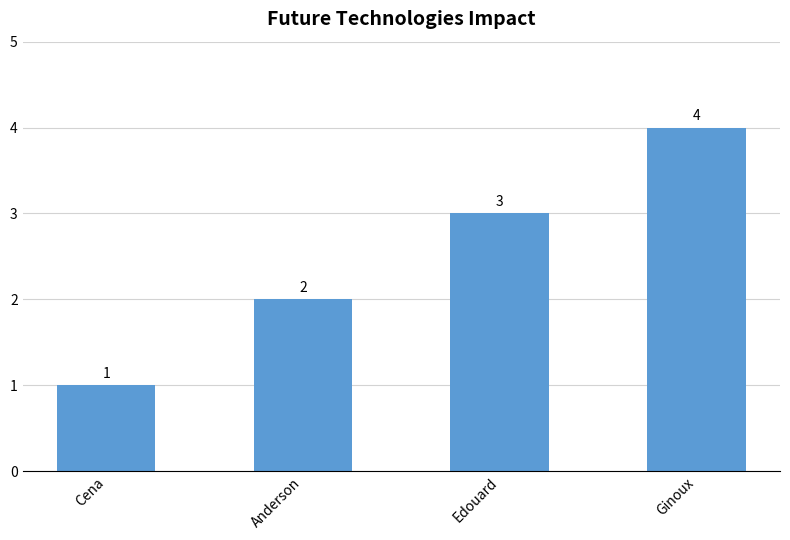

How many values are below 3?

2